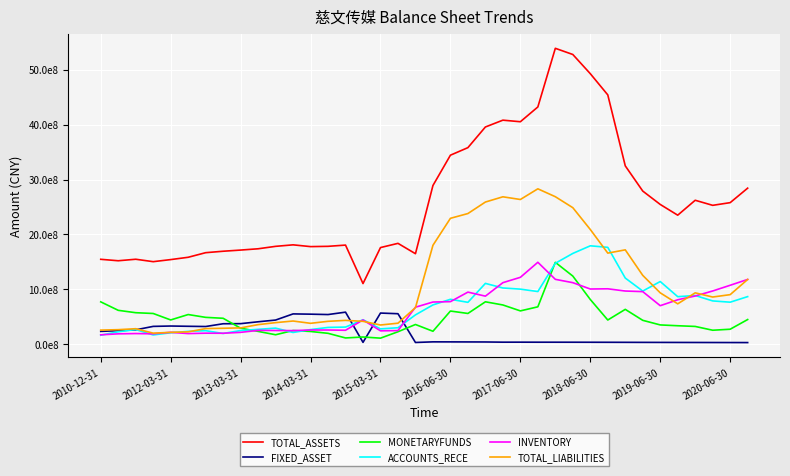

Does the chart have visible grid lines?

Yes